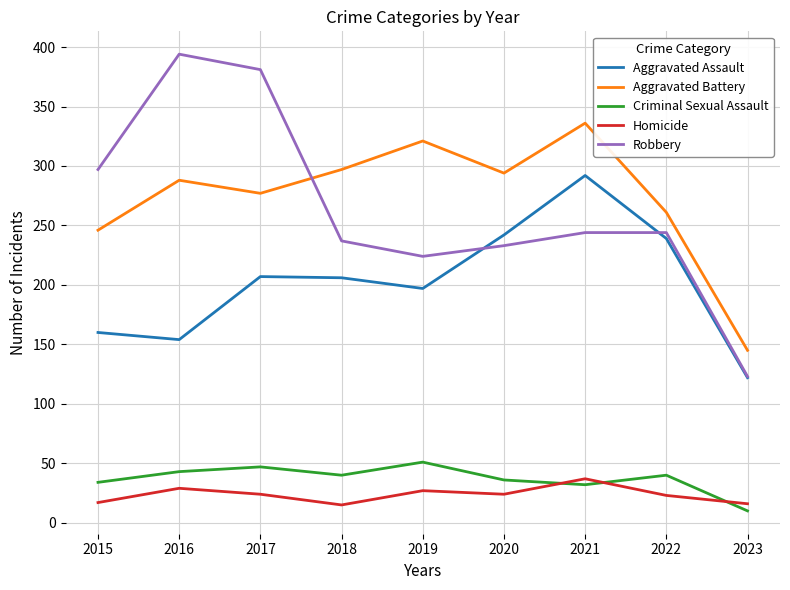

Does the chart have visible grid lines?

Yes